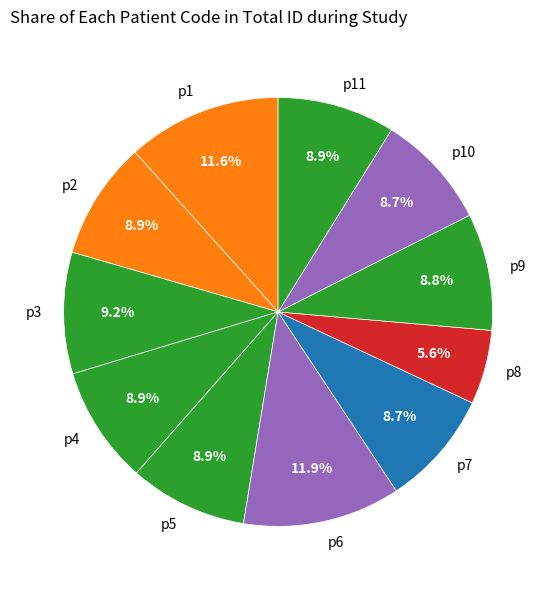

To the nearest percent, what is the average slice percentage?

9%